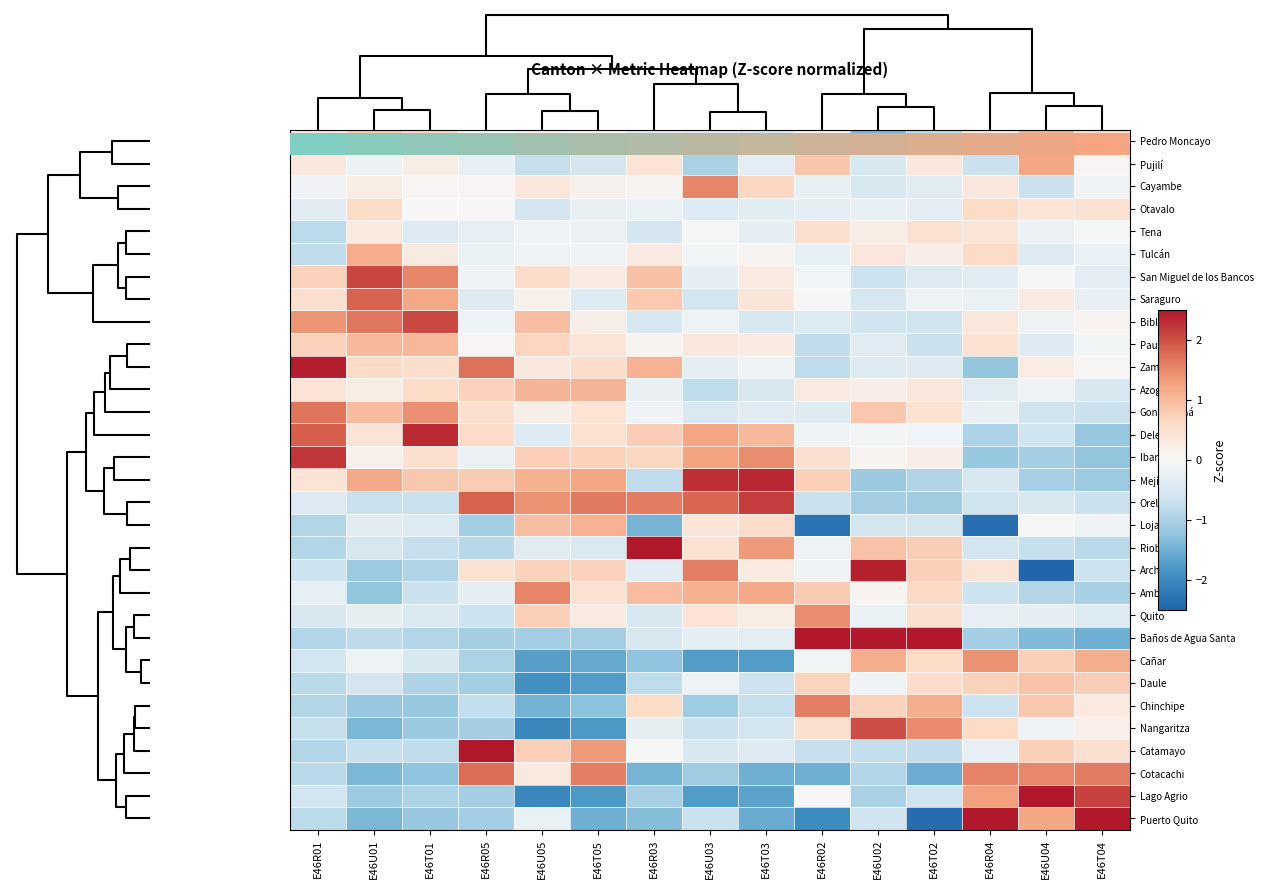

How many series are shown in this chart?

31